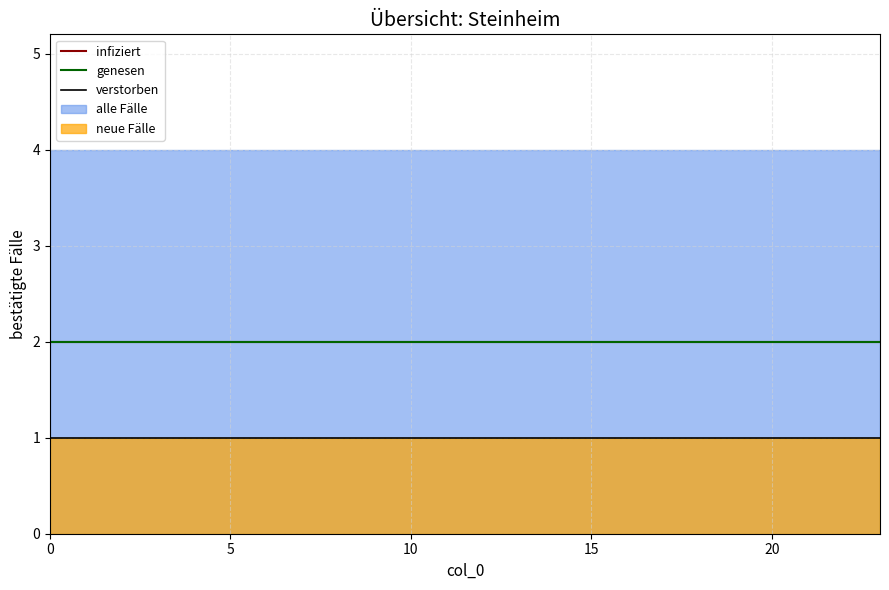

Which series has the widest spread of values?

infiziert